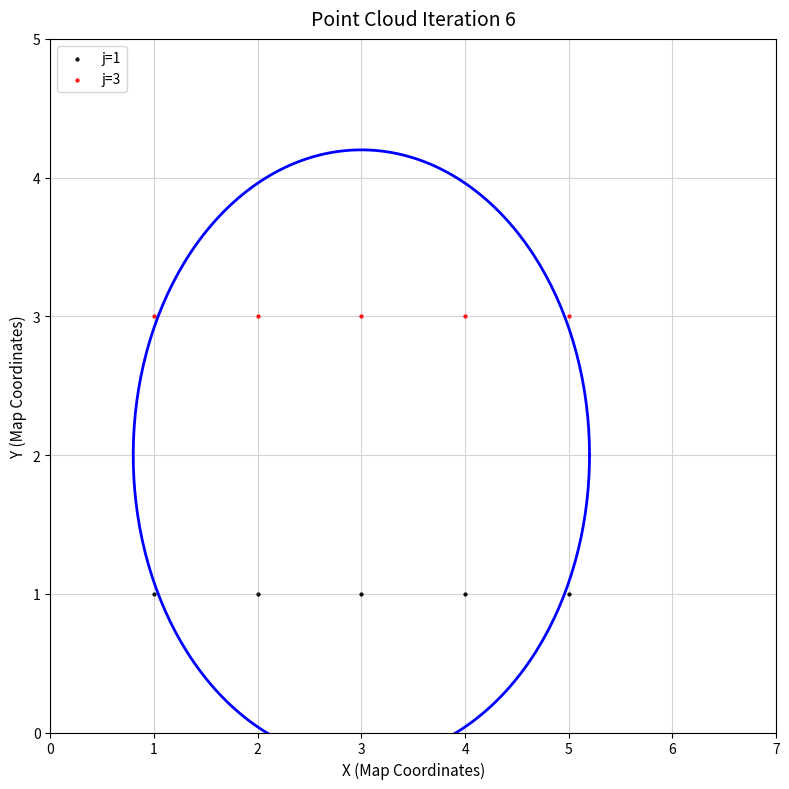

Which series contains the highest Y value?

j=3